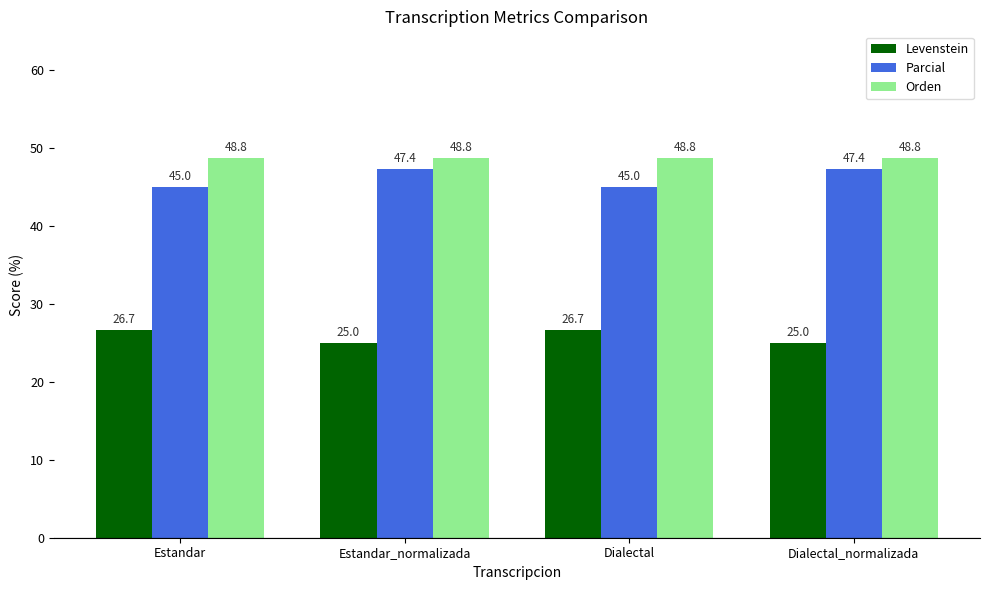

What are all the series names shown in the legend?

Levenstein, Parcial, Orden